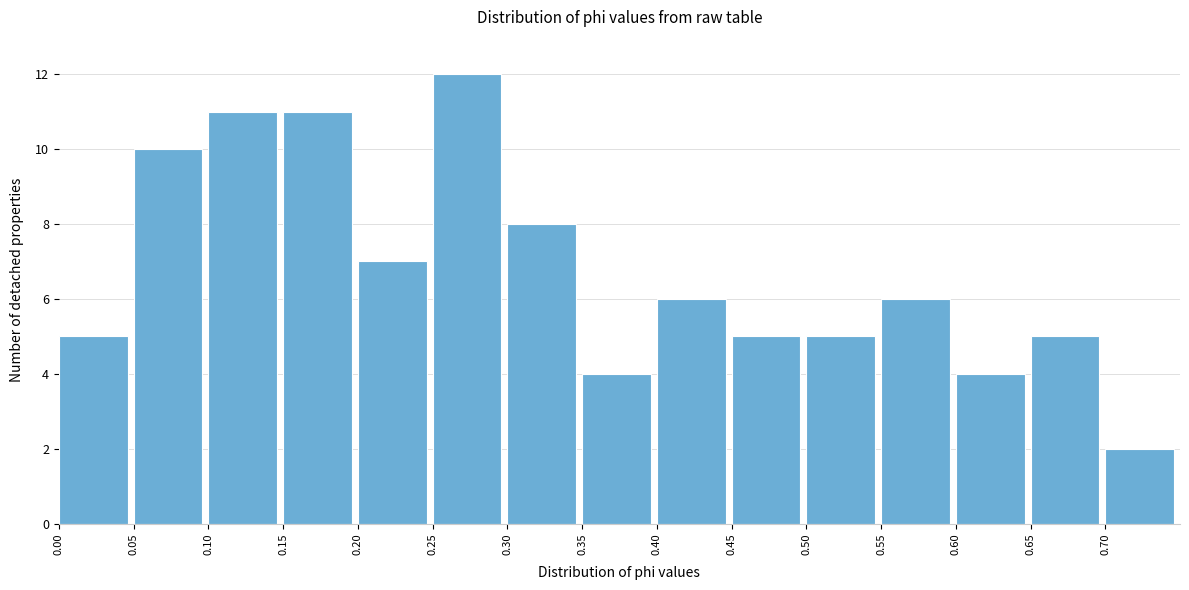

Over which range of the x-axis is the bar tallest?

0.25 to 0.30